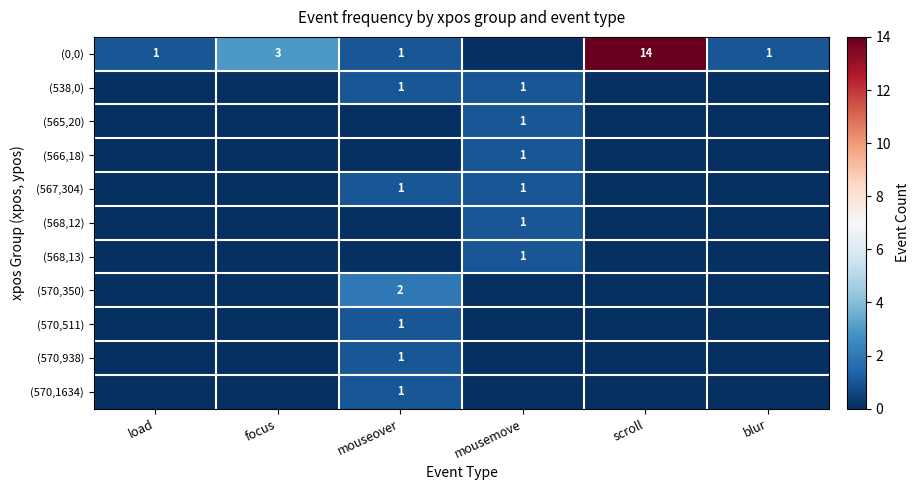

The value of (568,12) at focus is 0. True or false?

True